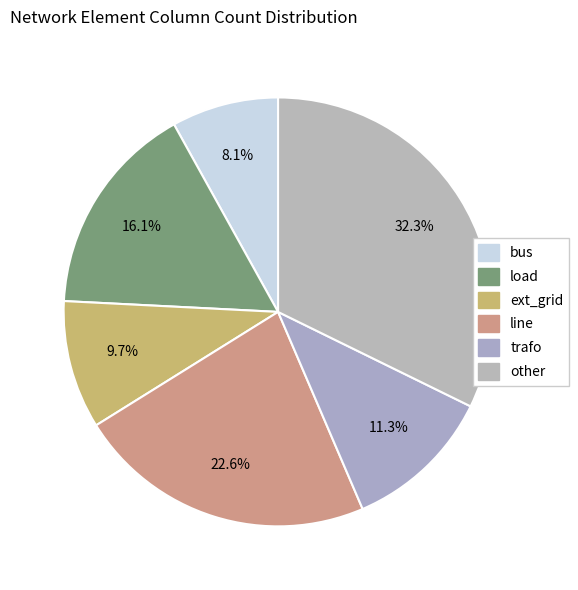

Count the number of slices in the pie.

6